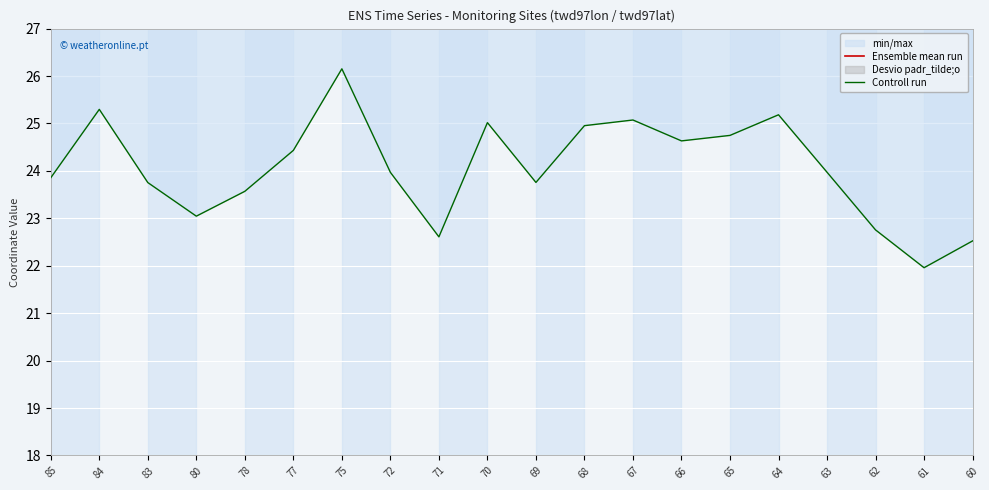

Does the chart display data point markers on the line(s)?

No